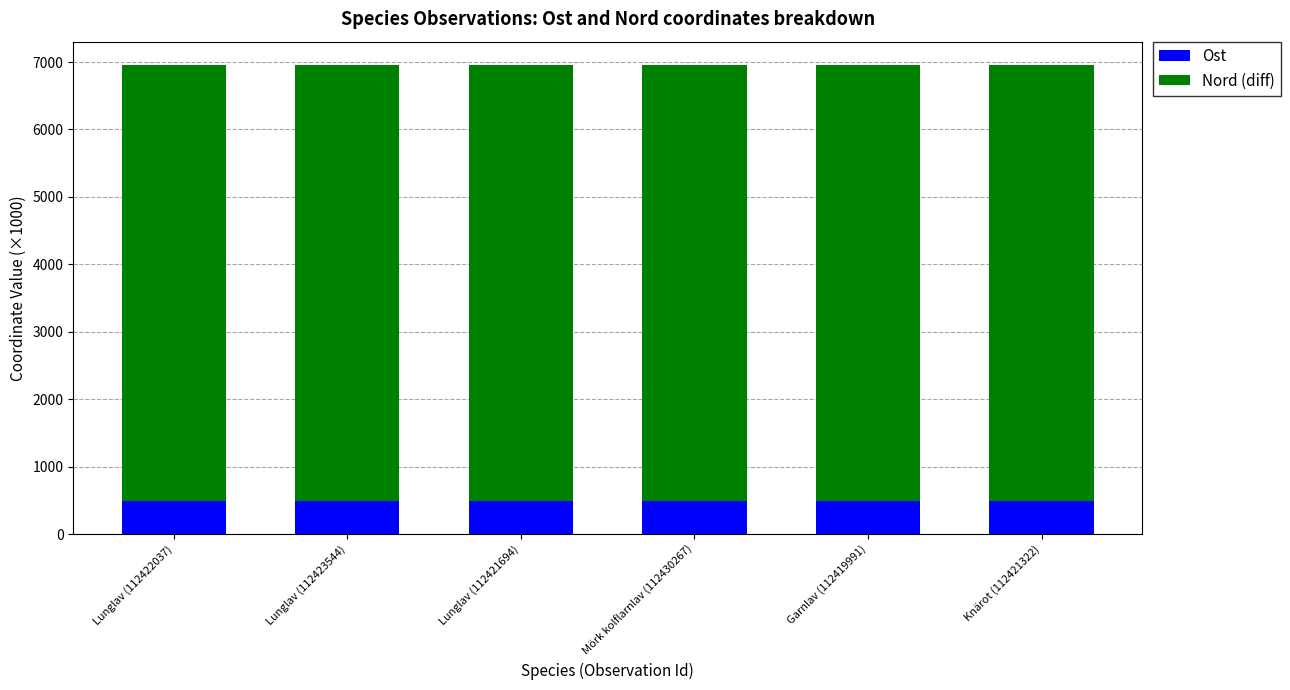

What is the difference between the maximum and second lowest values in the Ost series?

0.1